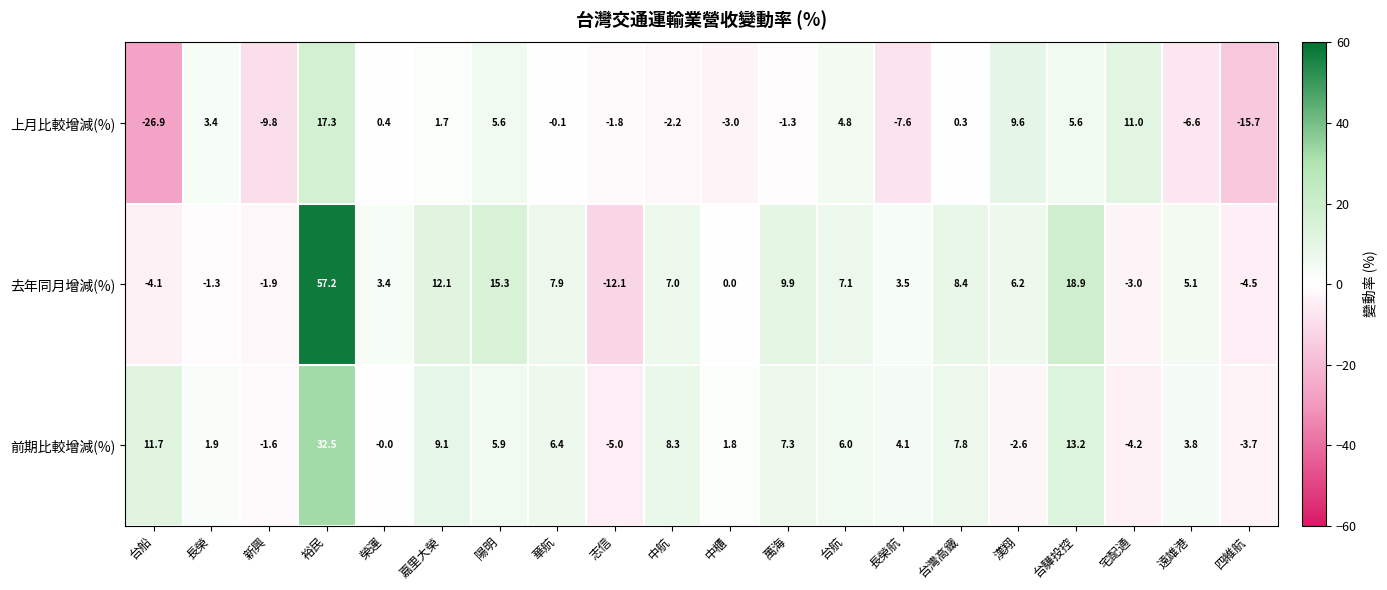

At how many categories does at least one series exceed 9?

8